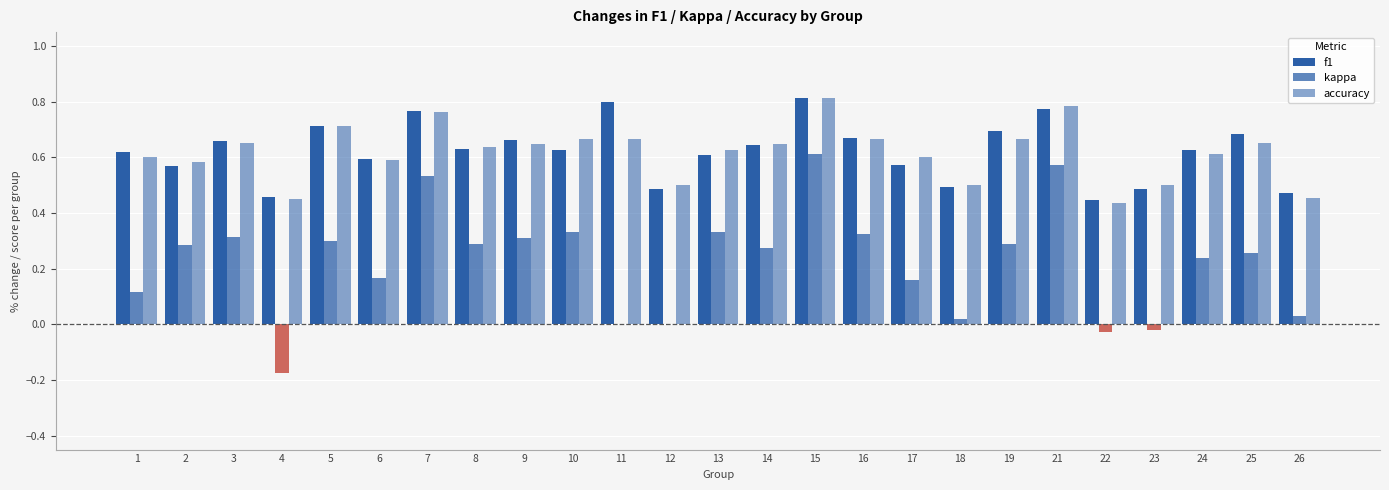

Reading left to right, extract all data points from this chart.

f1: 1=0.6	2=0.6	3=0.7	4=0.5	5=0.7	6=0.6	7=0.8	8=0.6	9=0.7	10=0.6	11=0.8	12=0.5	13=0.6	14=0.6	15=0.8	16=0.7	17=0.6	18=0.5	19=0.7	21=0.8	22=0.4	23=0.5	24=0.6	25=0.7	26=0.5
kappa: 1=0.1	2=0.3	3=0.3	4=-0.2	5=0.3	6=0.2	7=0.5	8=0.3	9=0.3	10=0.3	11=0.0	12=0.0	13=0.3	14=0.3	15=0.6	16=0.3	17=0.2	18=0.0	19=0.3	21=0.6	22=-0.0	23=-0.0	24=0.2	25=0.3	26=0.0
accuracy: 1=0.6	2=0.6	3=0.7	4=0.5	5=0.7	6=0.6	7=0.8	8=0.6	9=0.6	10=0.7	11=0.7	12=0.5	13=0.6	14=0.6	15=0.8	16=0.7	17=0.6	18=0.5	19=0.7	21=0.8	22=0.4	23=0.5	24=0.6	25=0.7	26=0.5